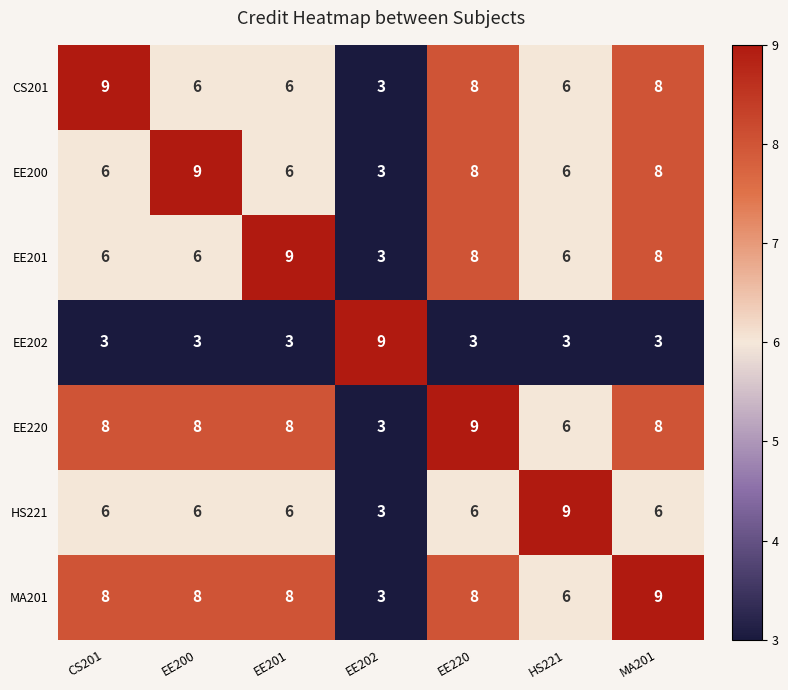

Count the CS201 values in the range 6 to 8.

5